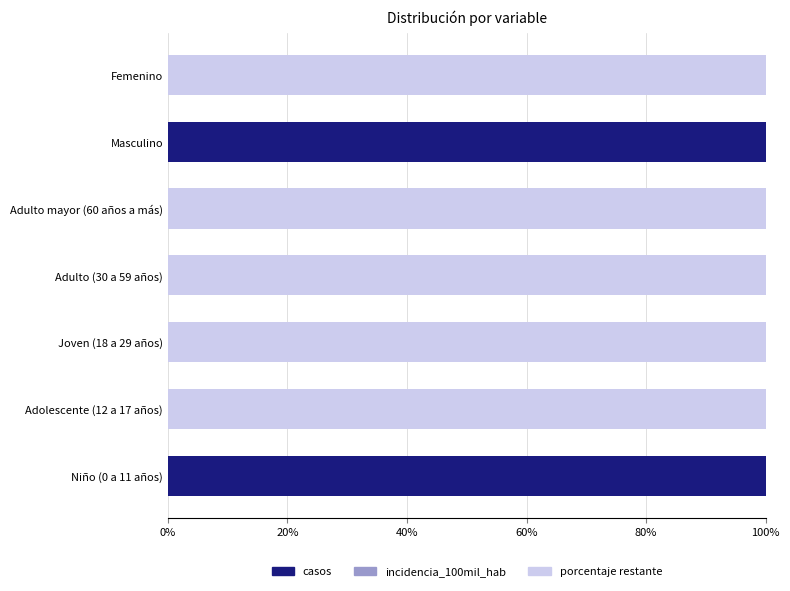

What is the highest value of the casos series?

100